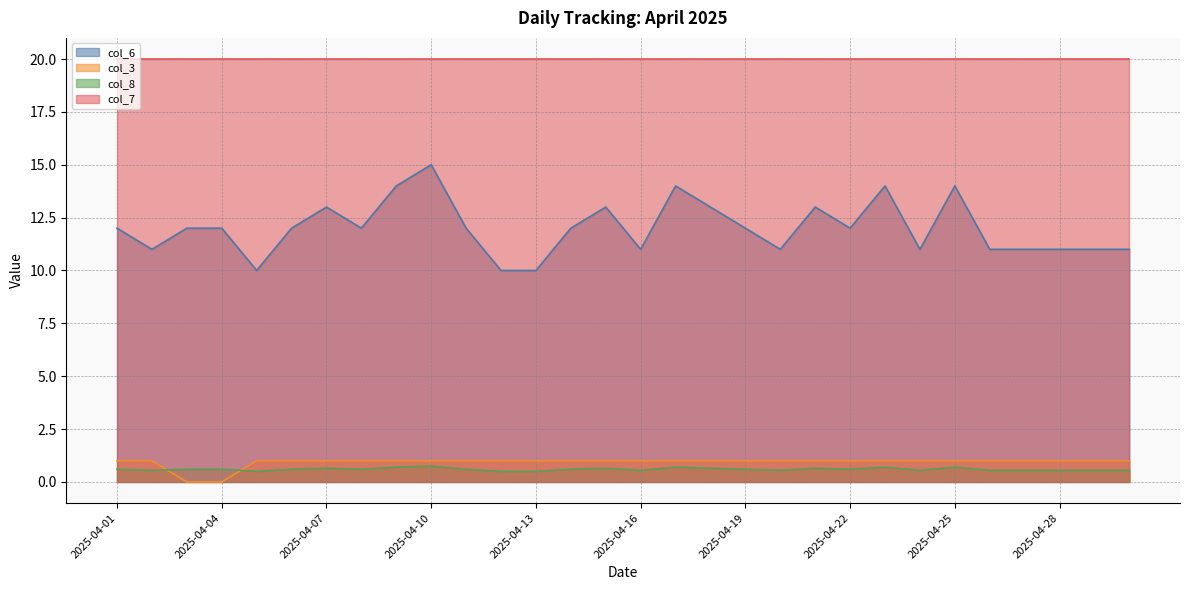

At which category is the sum across all series the highest?

2025-04-10